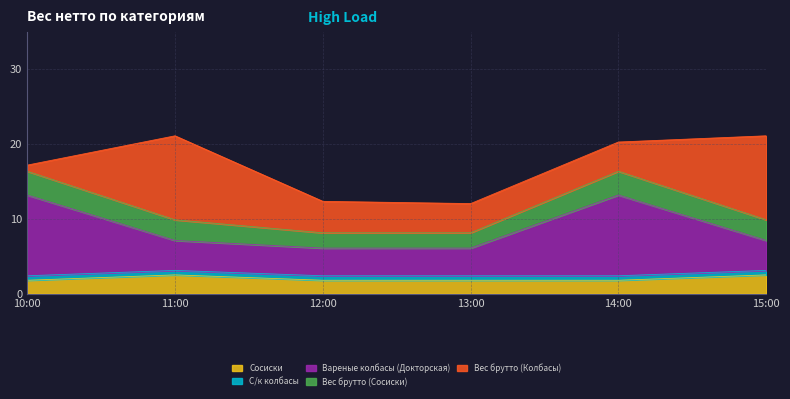

Reading left to right, list all the values displayed in this chart.

Сосиски: 10:00=1.8	11:00=2.5	12:00=1.8	13:00=1.8	14:00=1.8	15:00=2.5
С/к колбасы: 10:00=0.6	11:00=0.6	12:00=0.6	13:00=0.6	14:00=0.6	15:00=0.6
Вареные колбасы (Докторская): 10:00=10.8	11:00=4.0	12:00=3.7	13:00=3.7	14:00=10.8	15:00=4.0
Вес брутто (Сосиски): 10:00=3.2	11:00=2.8	12:00=2.0	13:00=2.0	14:00=3.2	15:00=2.8
Вес брутто (Колбасы): 10:00=0.8	11:00=11.2	12:00=4.2	13:00=3.9	14:00=3.9	15:00=11.2